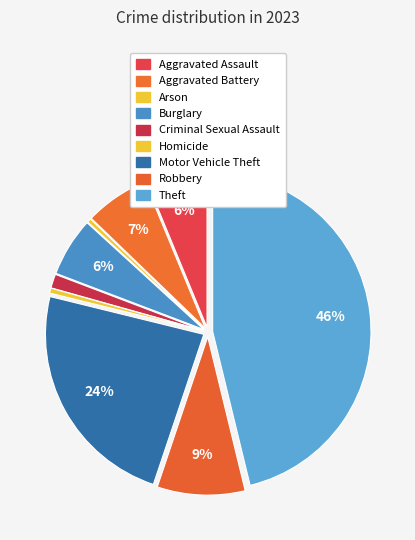

To the nearest percent, what is the average slice percentage?

11%